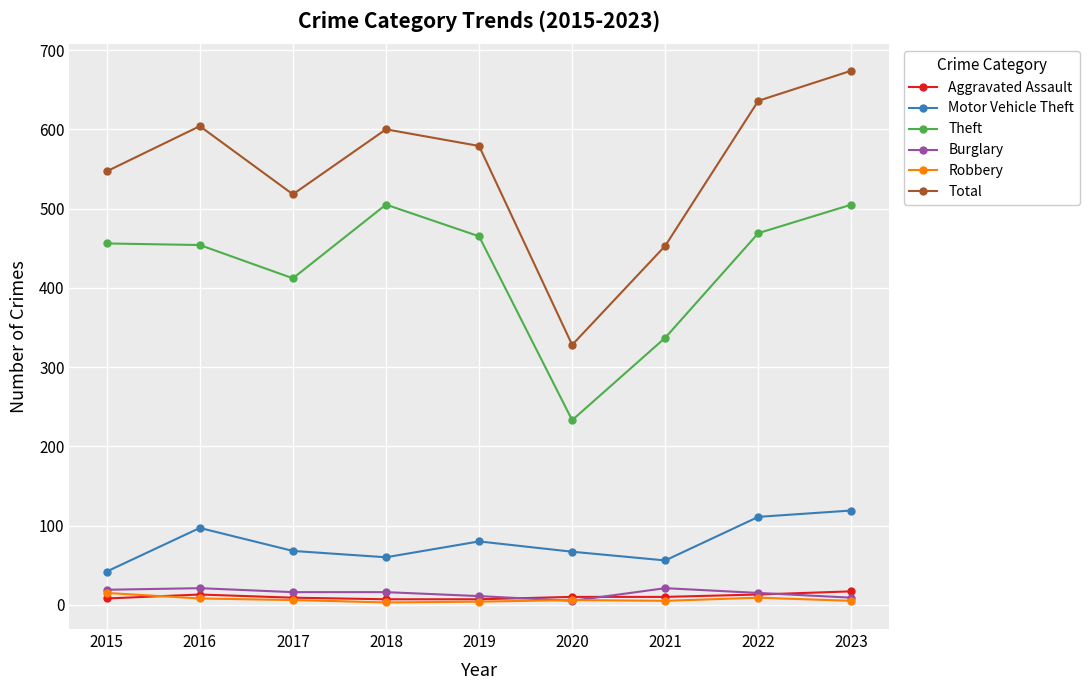

Between 2018 and 2021, which series saw the biggest shift?

Theft